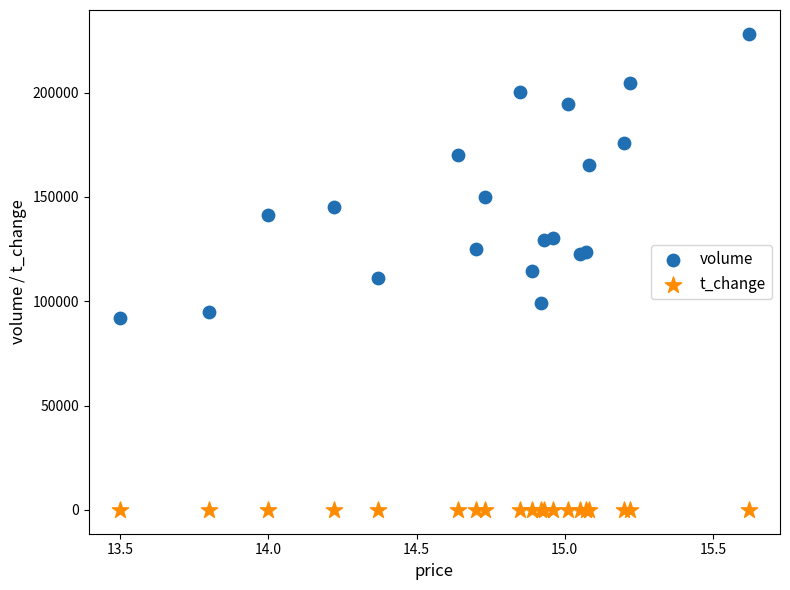

What is the X range (max minus min) for the scatter plot?

2.1